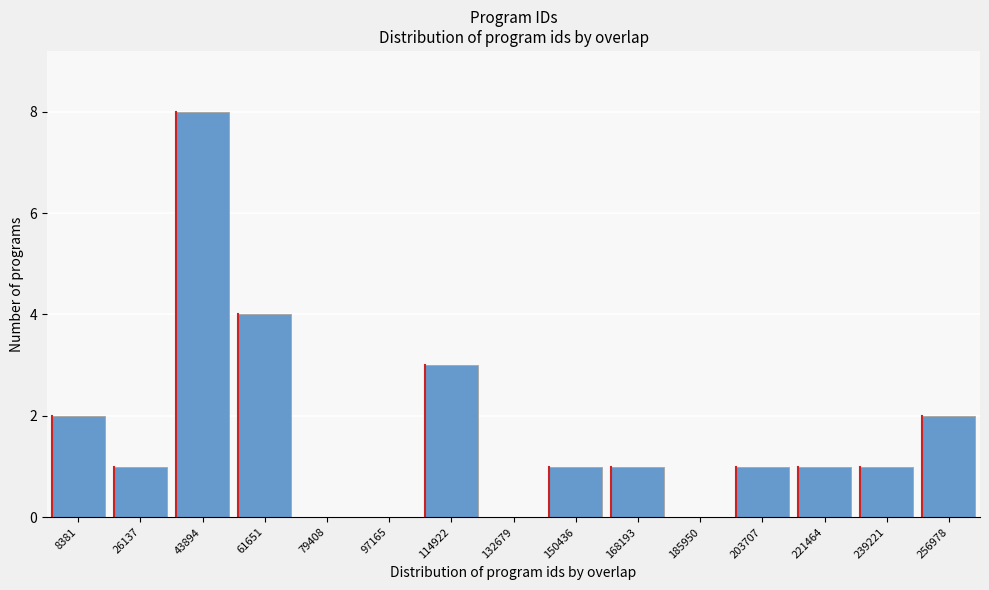

Reading left to right, what are all the values shown in this chart?

8381=2	26137=1	43894=8	61651=4	79408=0	97165=0	114922=3	132679=0	150436=1	168193=1	185950=0	203707=1	221464=1	239221=1	256978=2